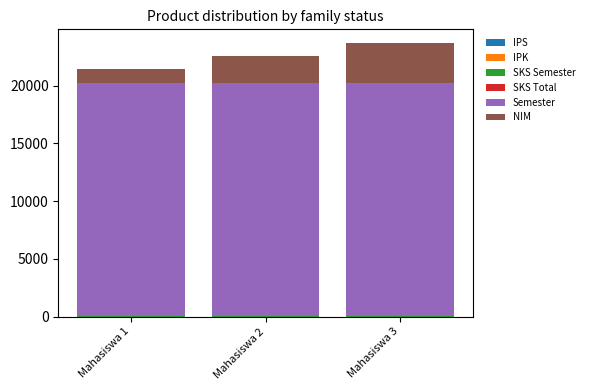

At how many categories does at least one series exceed 1787?

3